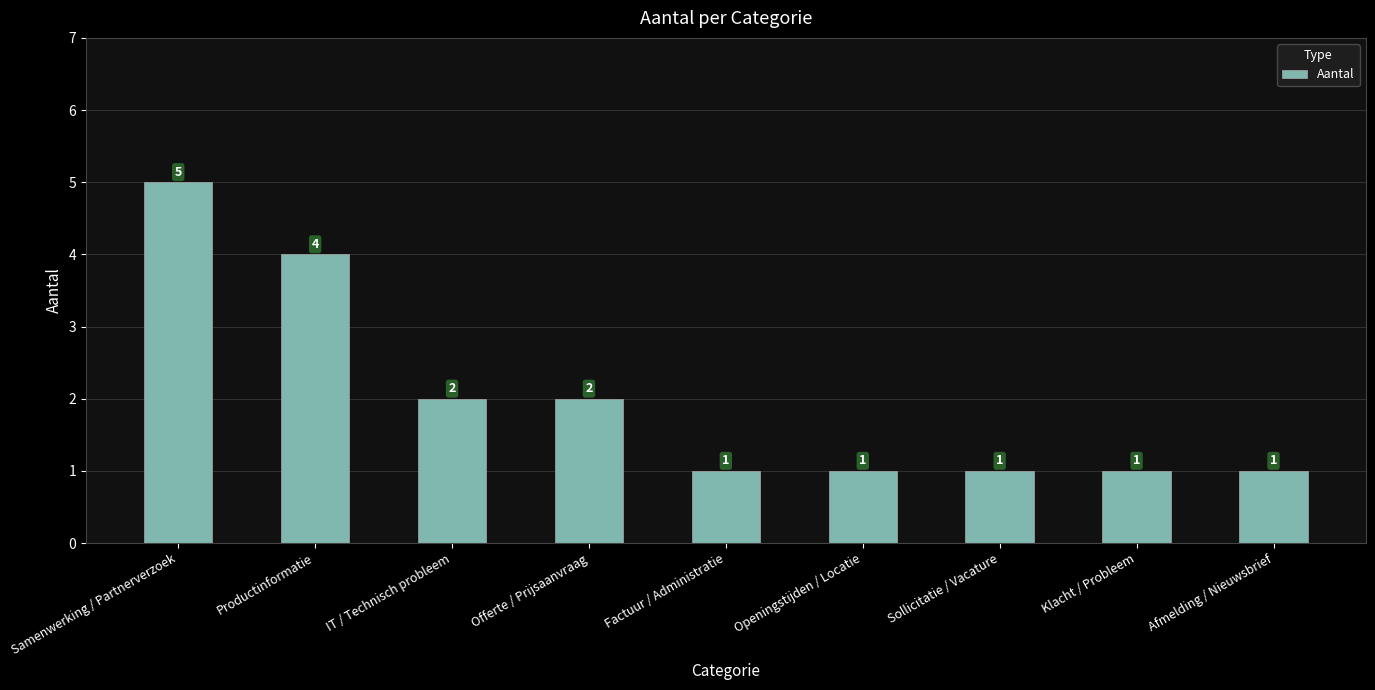

Does the chart contain any negative values?

No